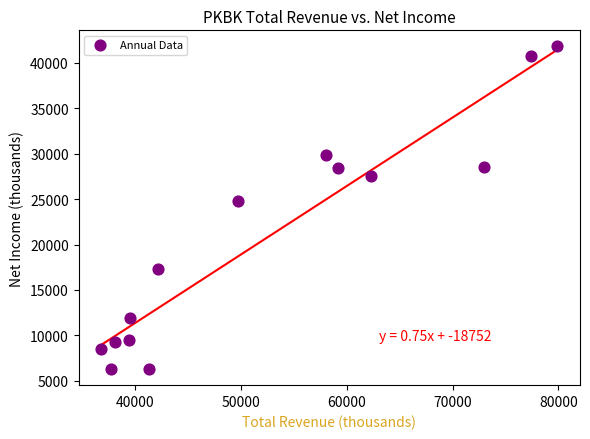

What Y value in the scatter plot is closest to 24050?

24800